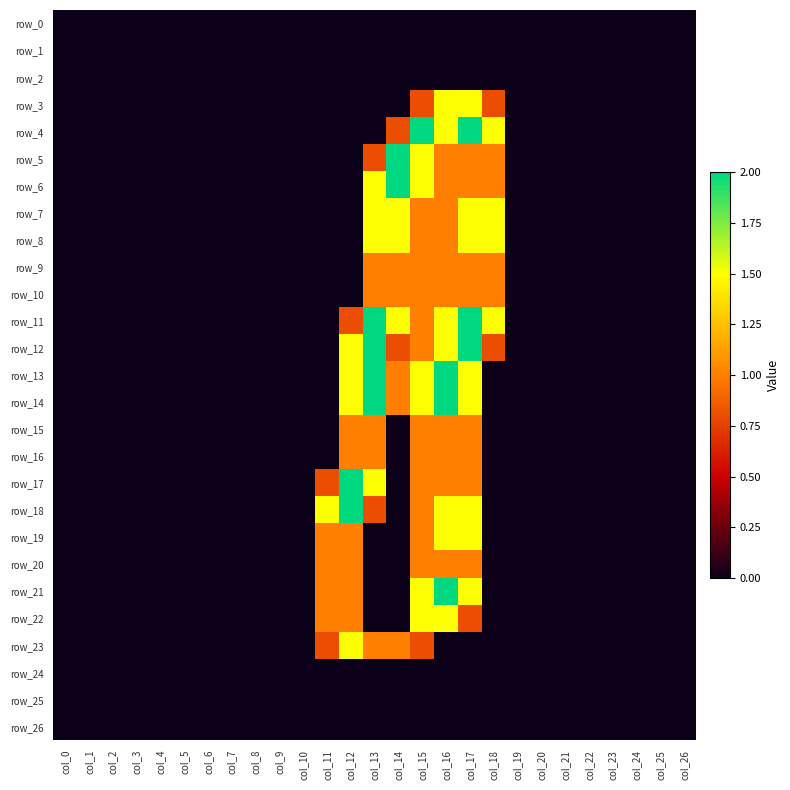

Which series has the largest total across all categories?

row_11